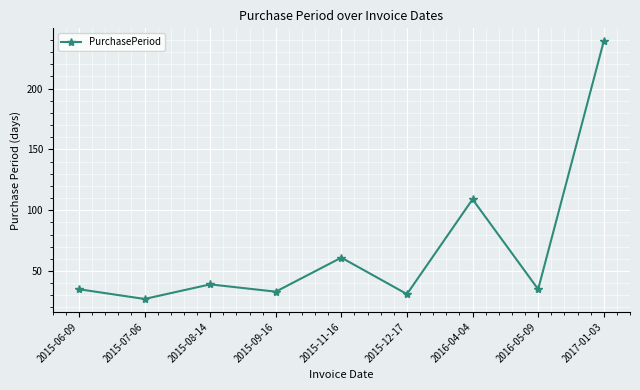

How many points are lower than both their immediate neighbors (excluding endpoints)?

4